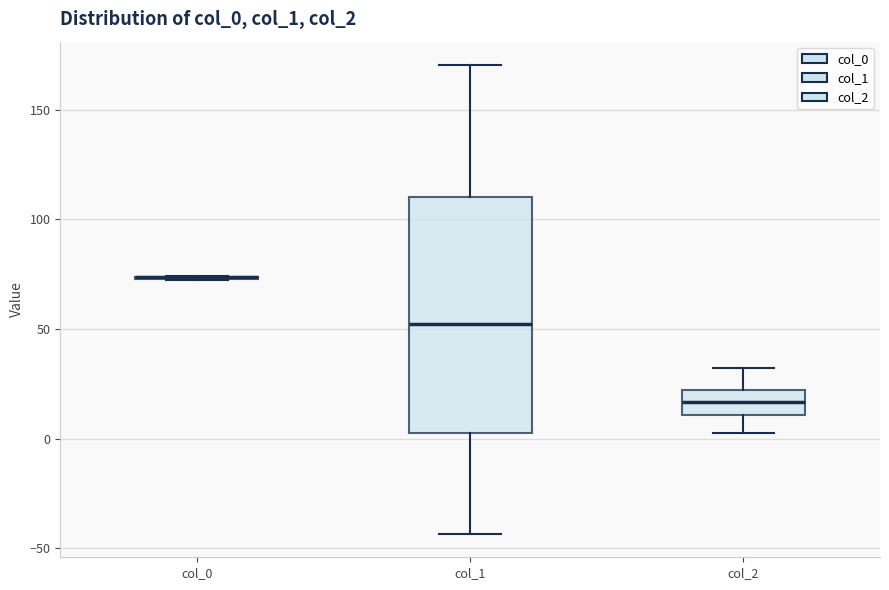

Reading left to right, read every box against the y-axis: the position of its median line, the range the box covers, and the ends of its whiskers. The values are not printed on the chart, so give them approximately, as read against the axis.

col_0: box collapsed to a line at 75, whiskers 70 to 75
col_1: median 50, box 0 to 110, whiskers -45 to 170
col_2: median 15, box 10 to 20, whiskers 0 to 30